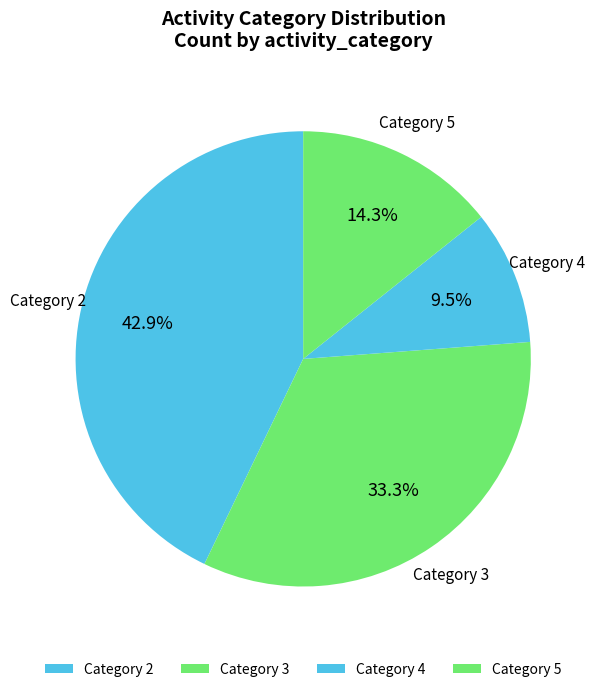

How many slices are in this pie chart?

4